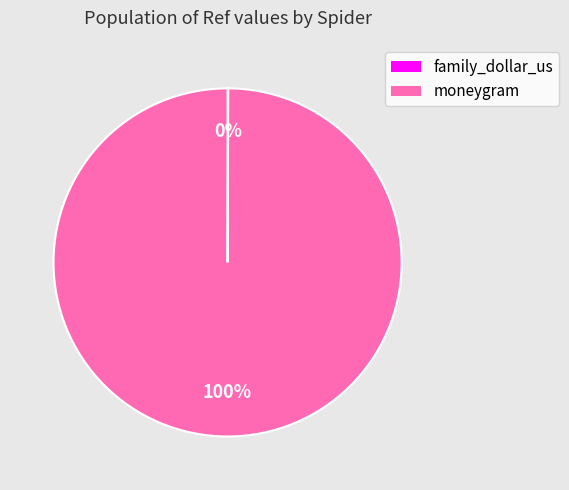

Is it true that moneygram is 100% of the pie?

True